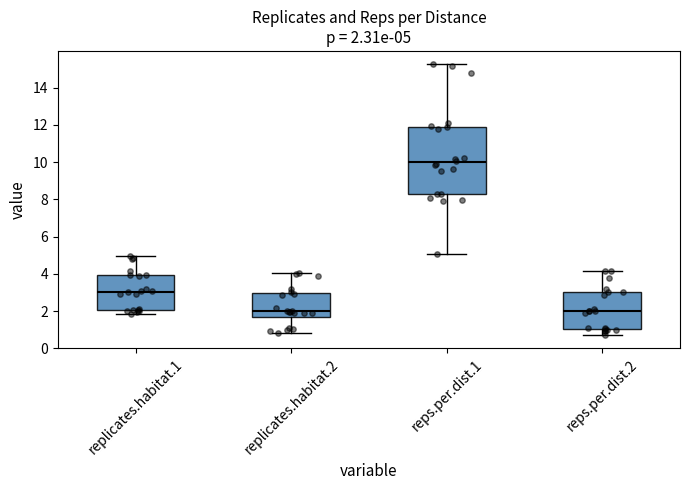

Which box is the tallest, from its lower edge to its upper edge?

reps.per.dist.1